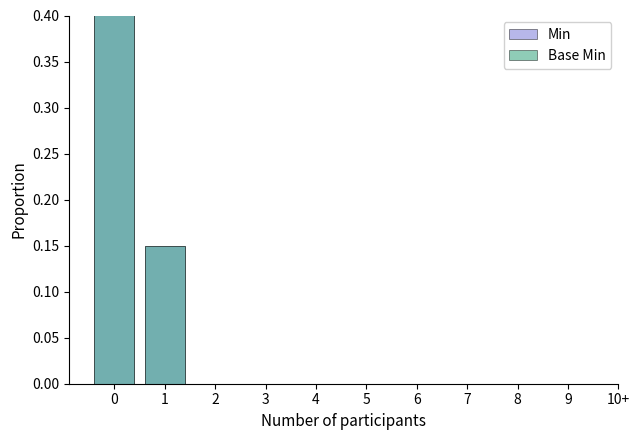

The value of Min at 3 is 0.4. True or false?

False